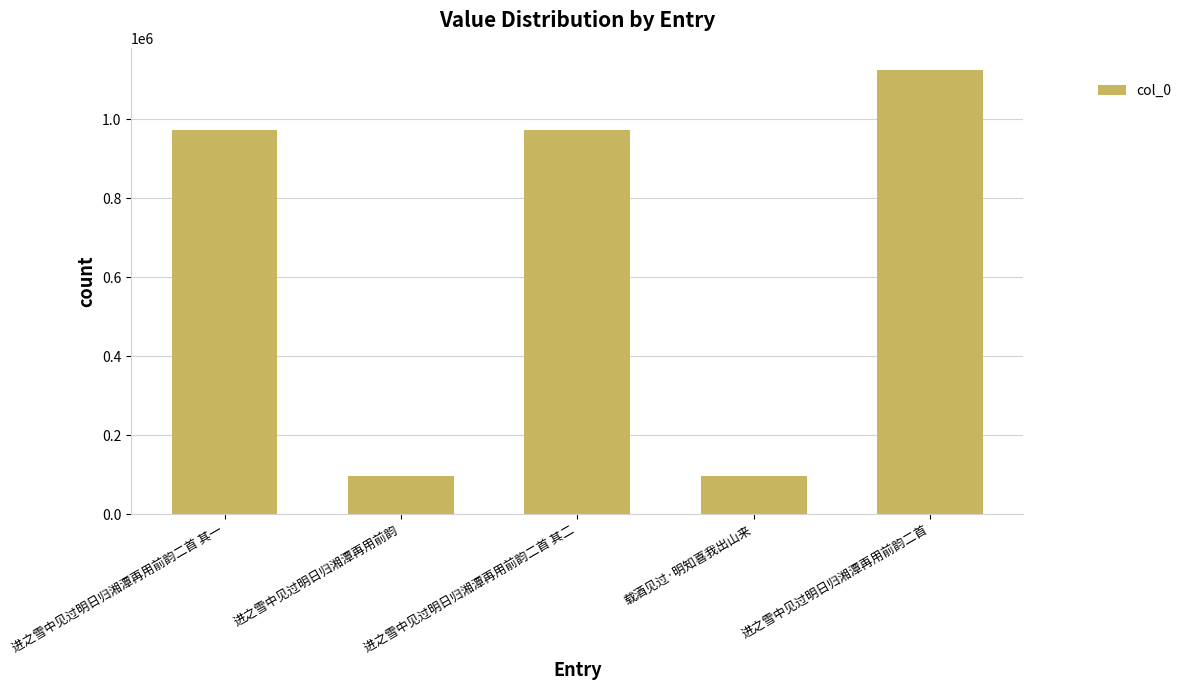

How many values are below 972769?

2